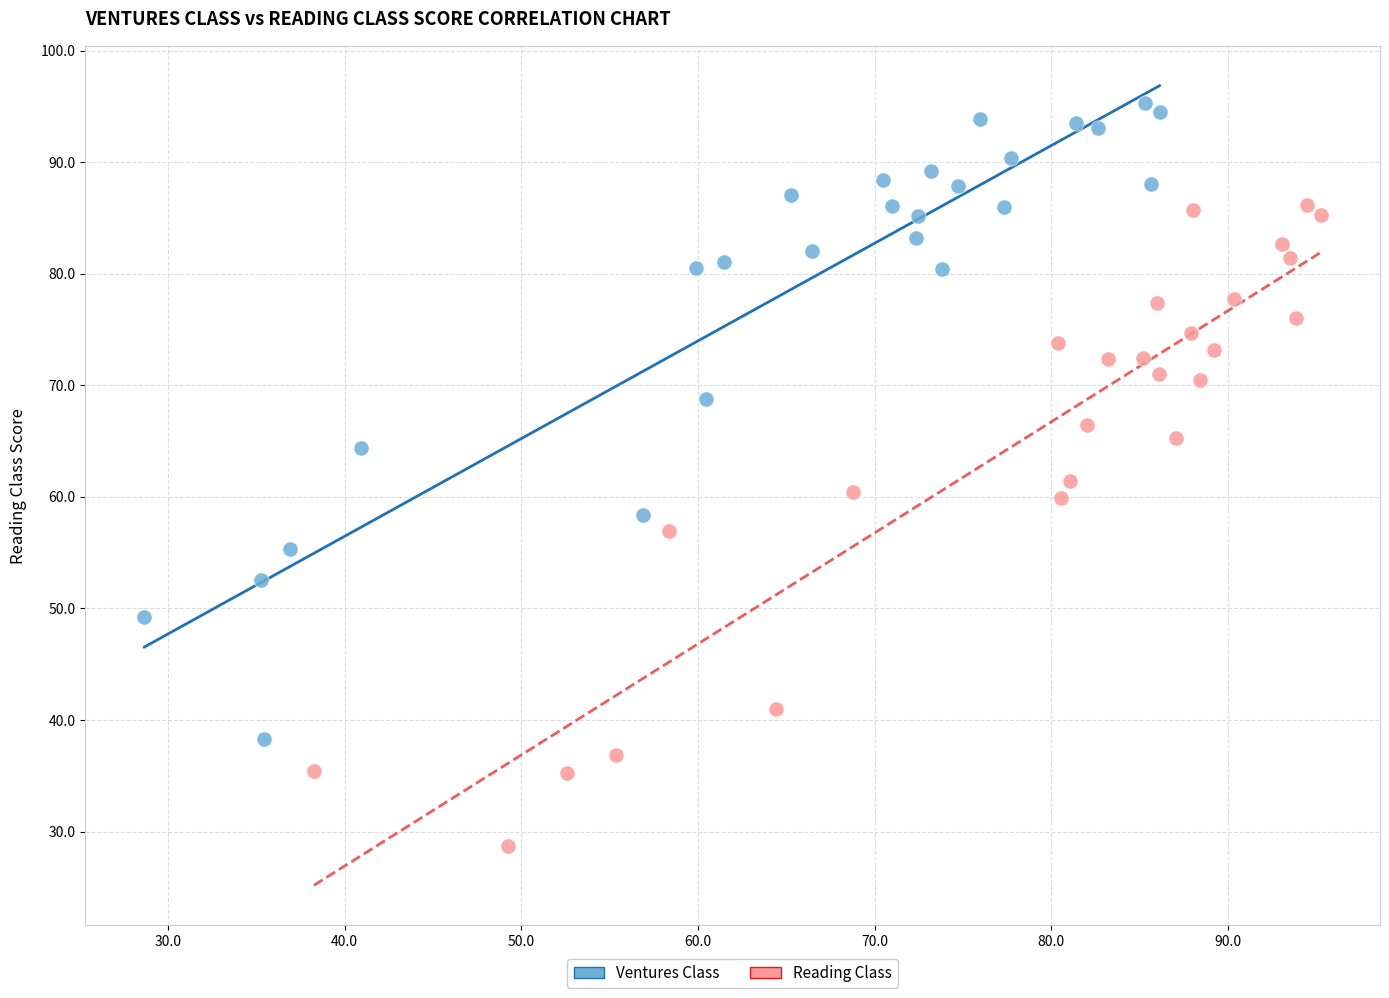

Which series contains the highest Y value?

Ventures Class